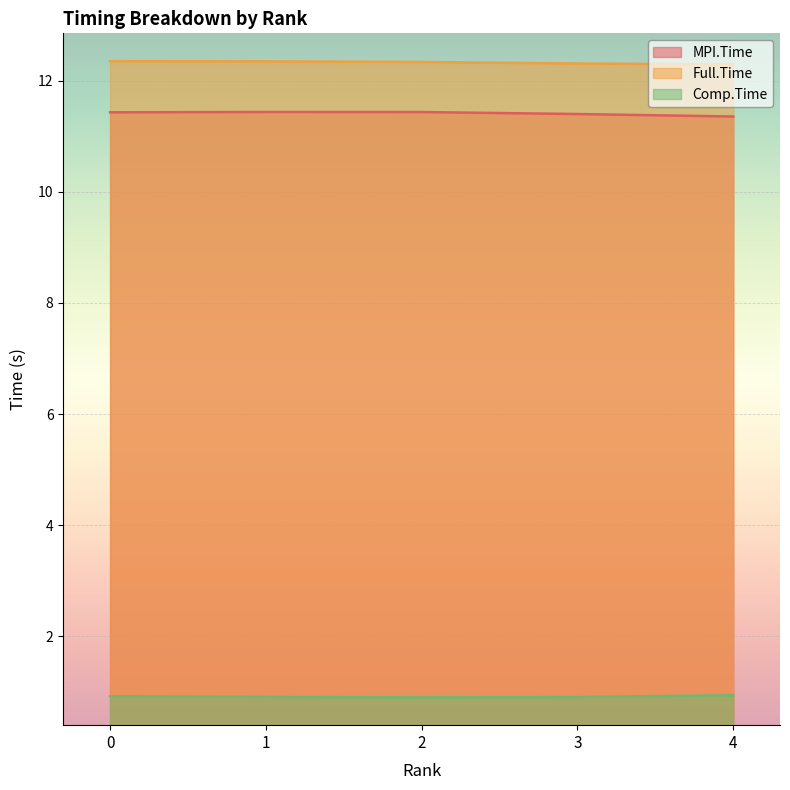

Is the value of Full.Time at 0 greater than the value of Comp.Time at 2?

Yes